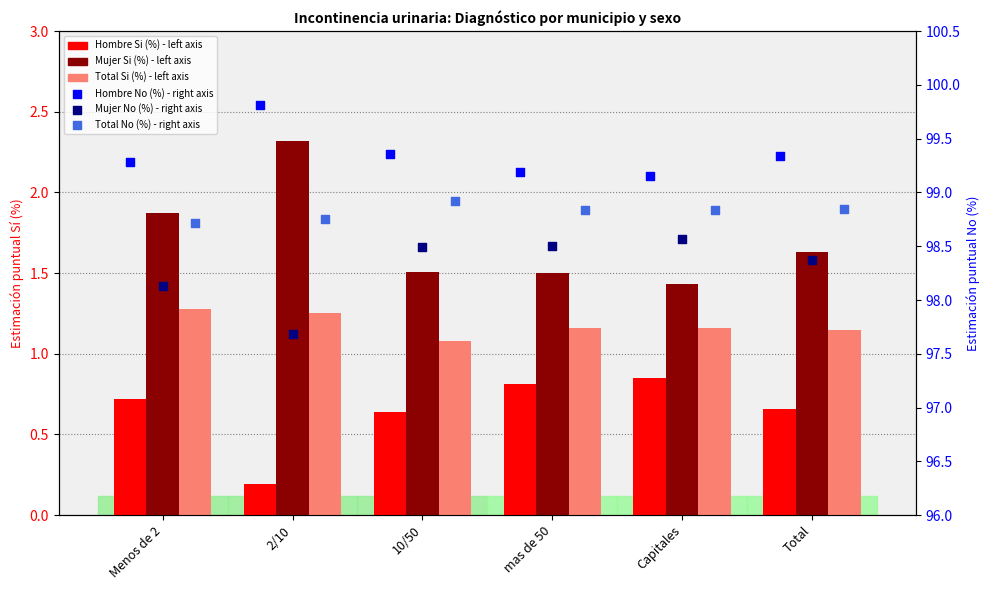

At which category is the sum across all series the highest?

Menos de 2